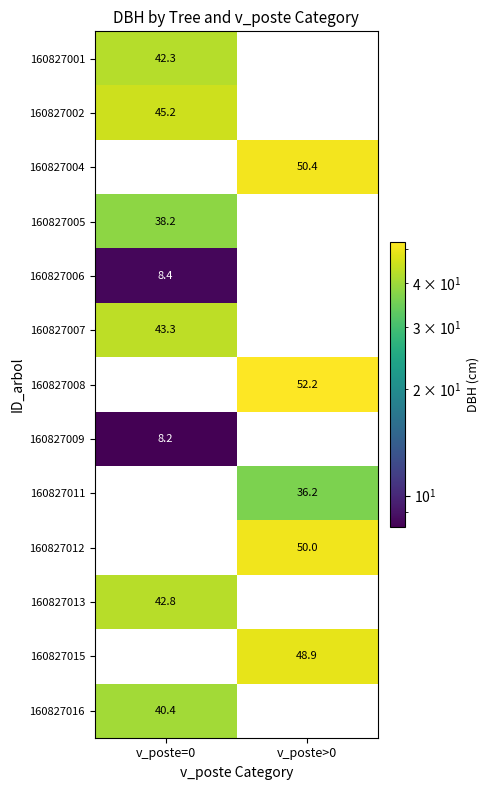

What is the sum of the 160827001 values at v_poste=0 and v_poste>0?

42.3